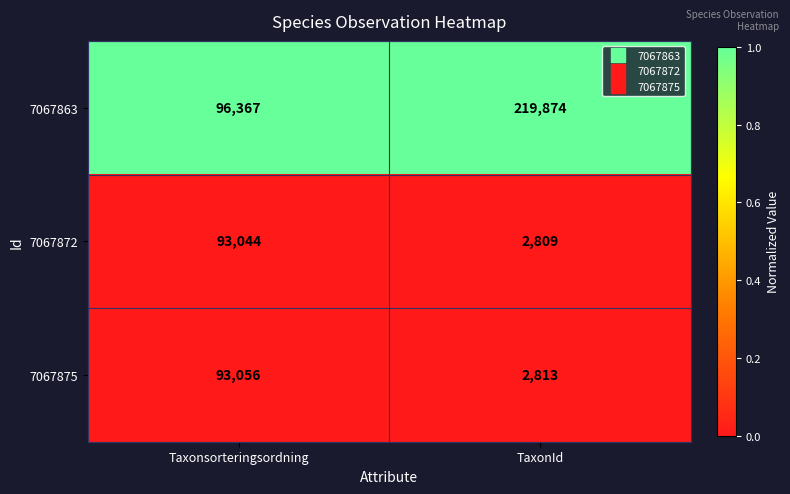

Which label corresponds to the smallest value in the chart?

TaxonId